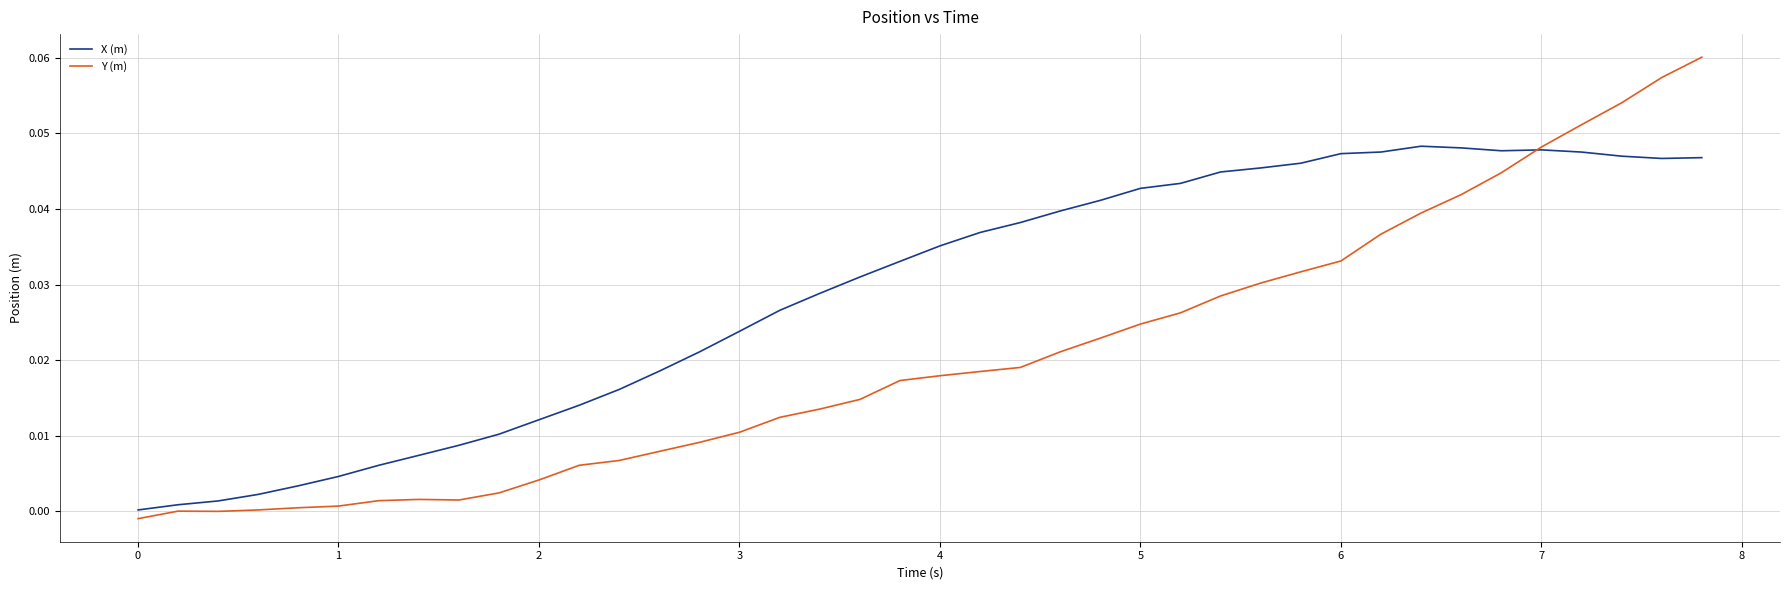

Is this an area chart (filled region under the line)?

No